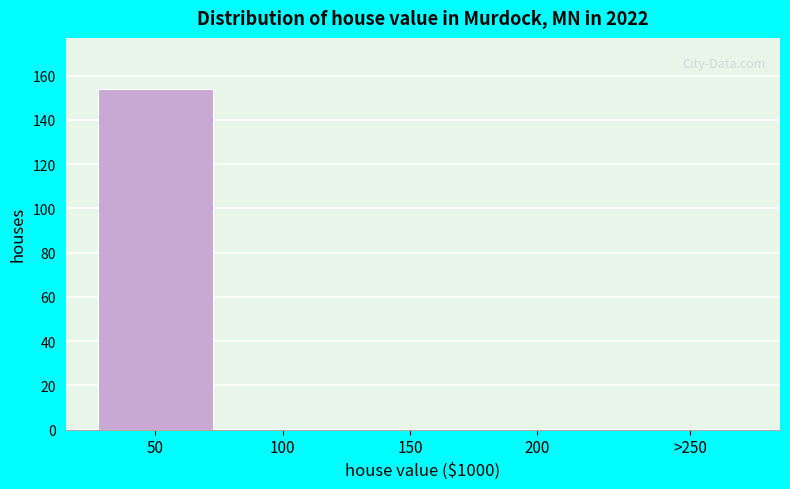

Reading left to right, transcribe all the data shown in this chart.

50=154	100=0	150=0	200=0	>250=0